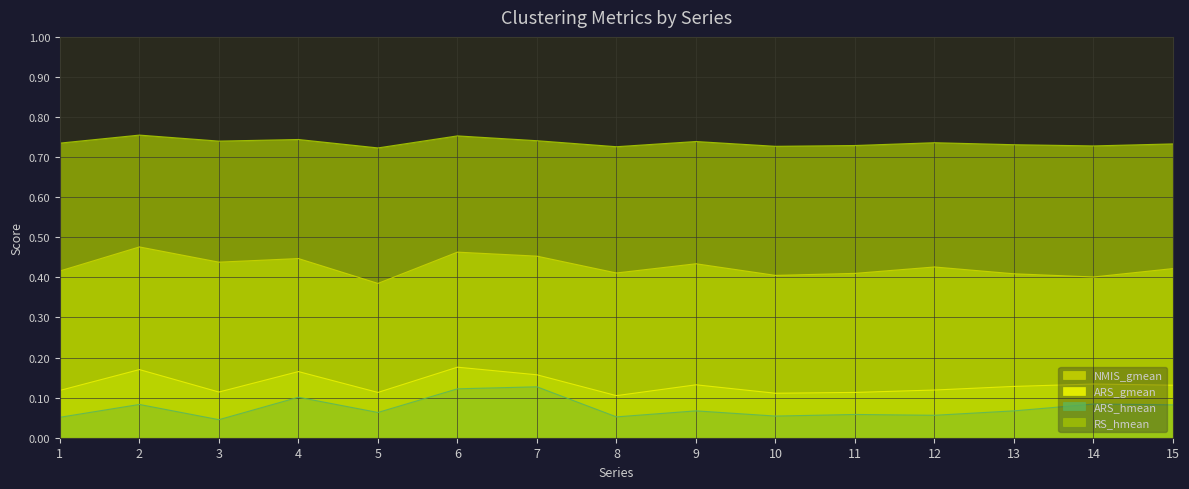

Where is ARS_hmean nearest to the value 0?

3